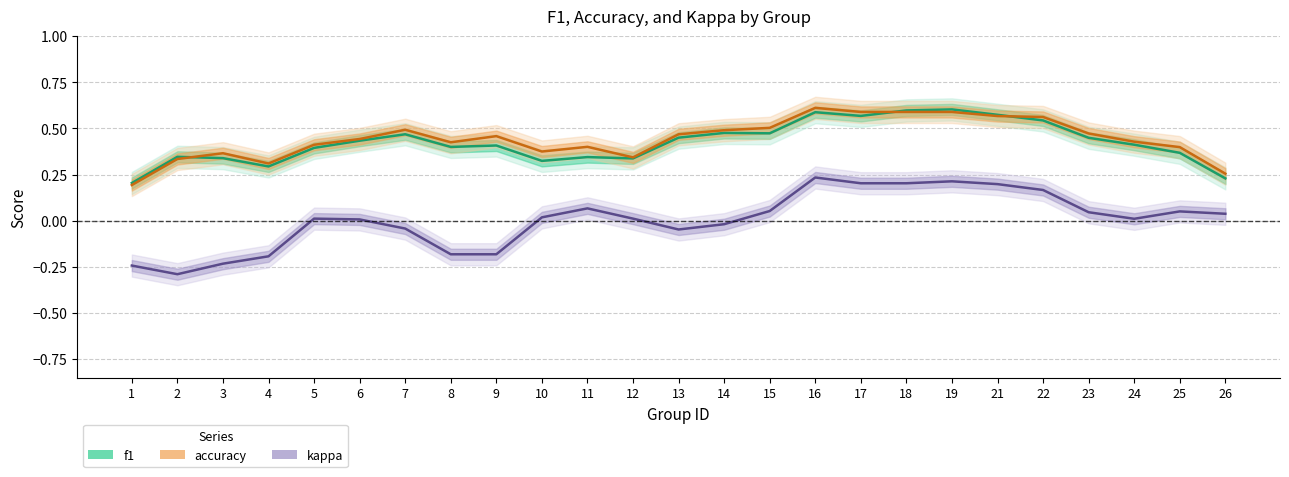

What is the difference between the second highest and minimum values in the accuracy series?

0.4